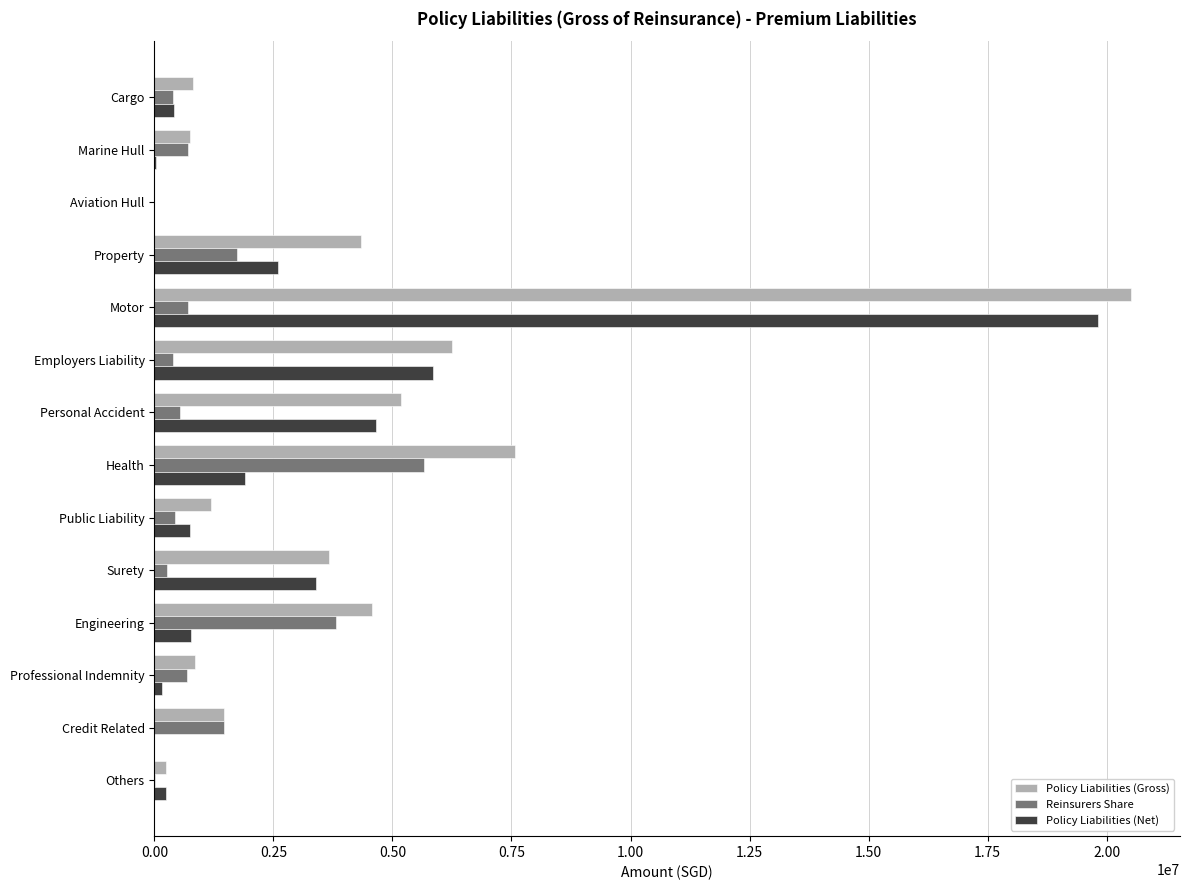

At which label does Policy Liabilities (Gross) reach its peak?

Motor